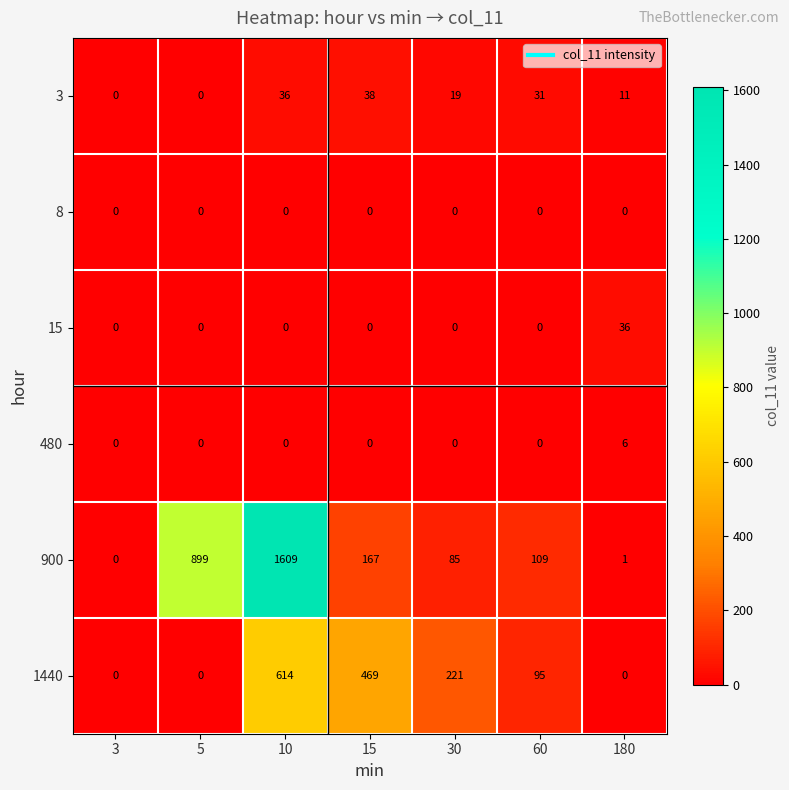

Rank the series by their maximum value, from lowest to highest.

8, 480, 15, 3, 1440, 900